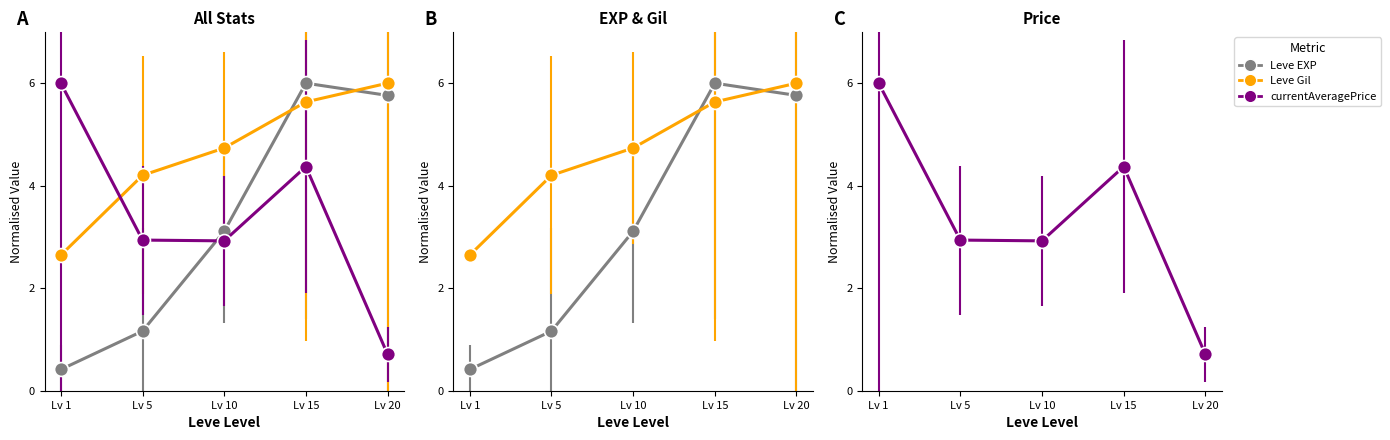

What is the spread (max minus min) of values at Lv 15?

1.6